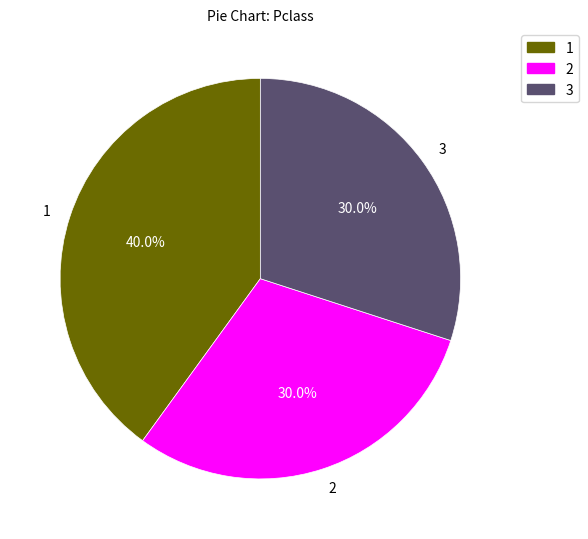

Is it true that 3 is 30% of the pie?

True